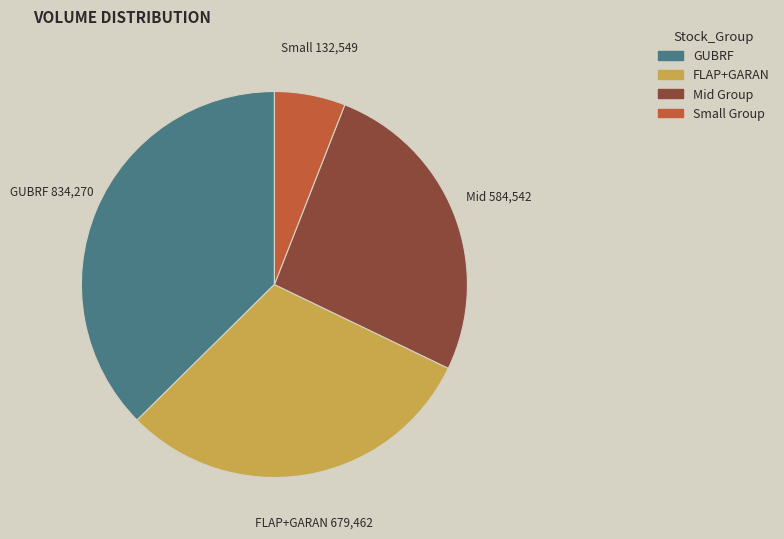

Is there any slice that represents more than half of the pie?

No